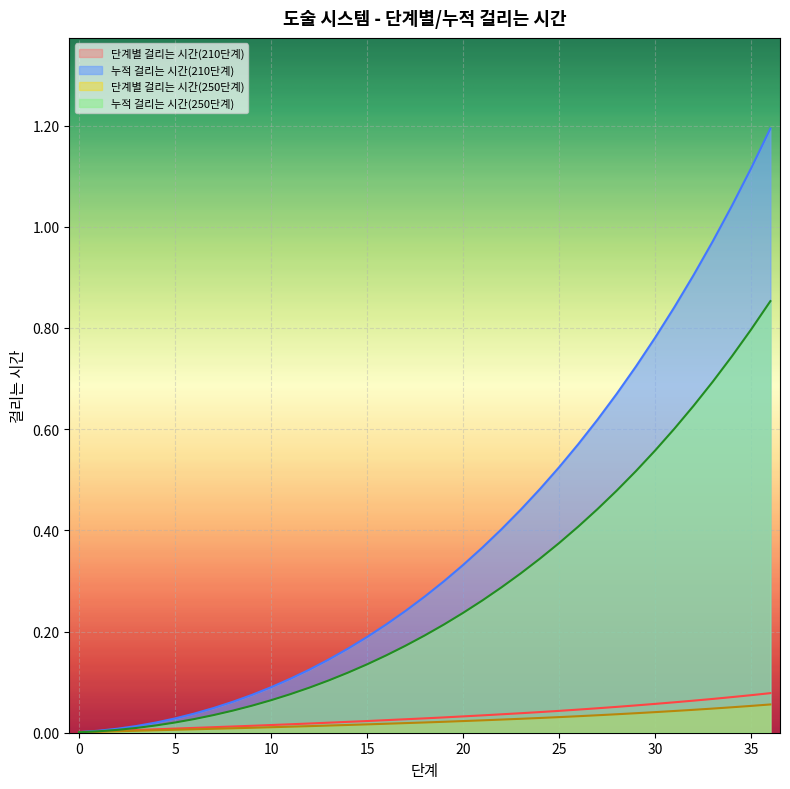

At which category is the sum across all series the highest?

36